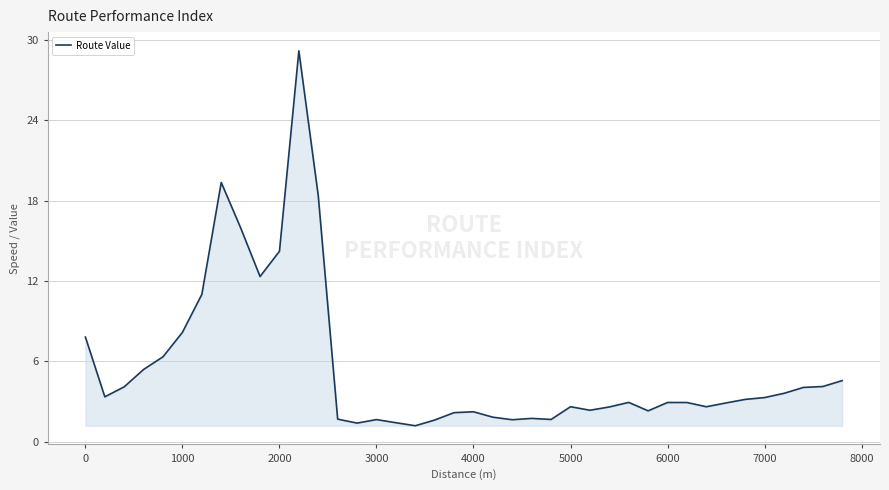

What is the smallest value displayed?

1.2